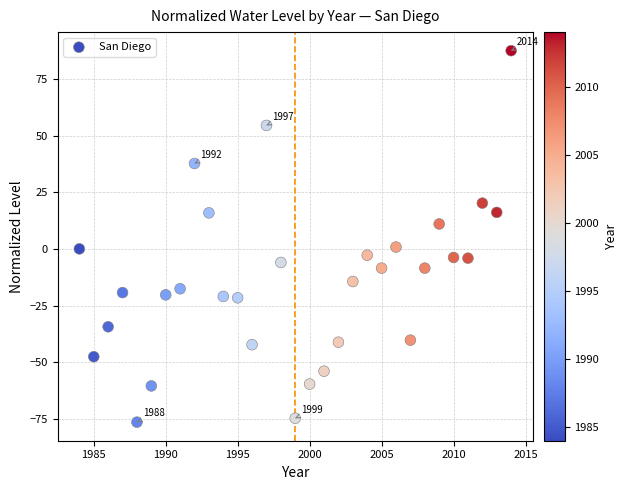

What is the range of X values (max minus min)?

30.0